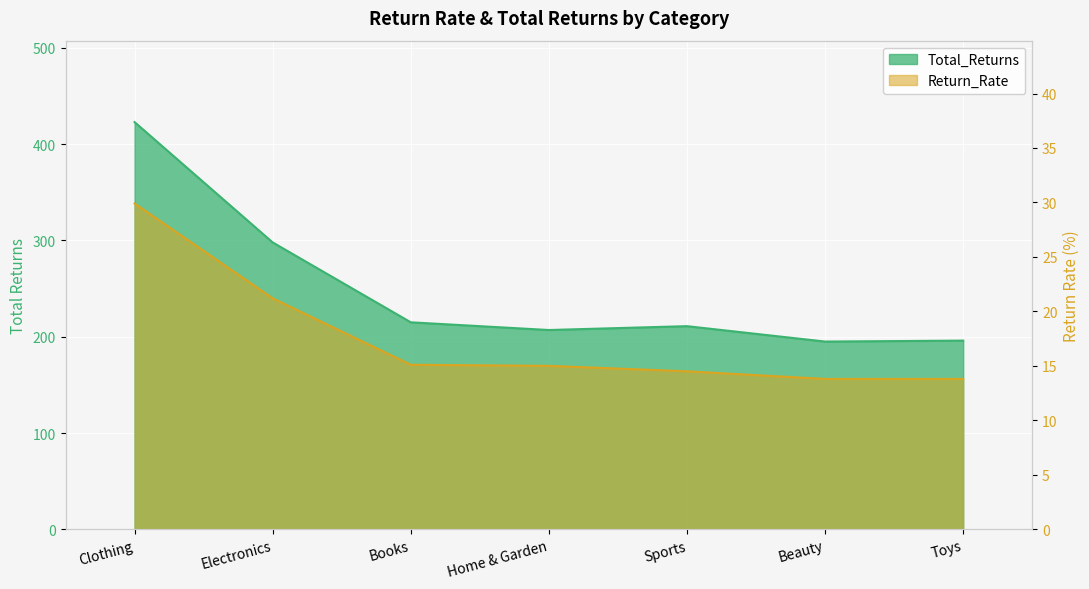

What is the value of the Total_Returns point at the 3rd from the left?

215.0